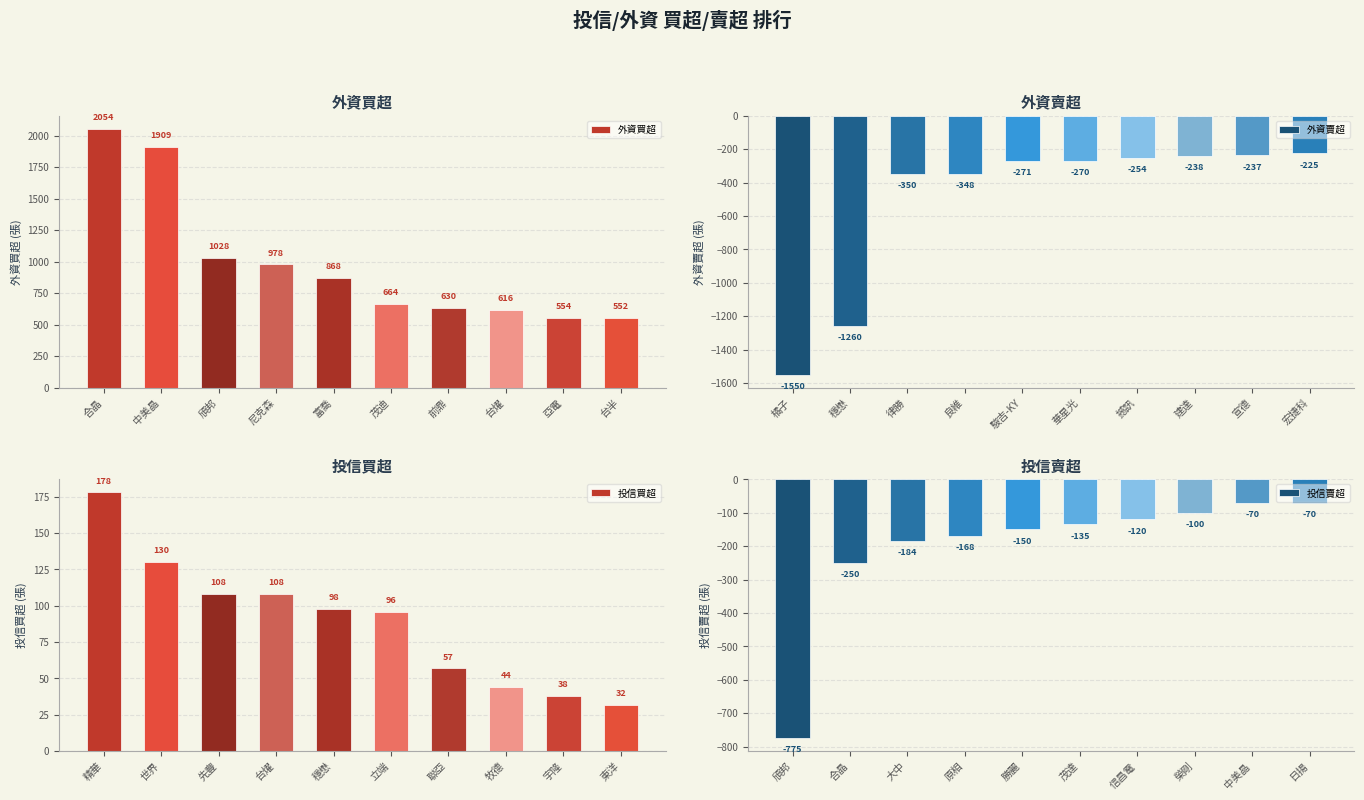

What is the difference between the maximum and minimum values in the 投信買超 series?

146